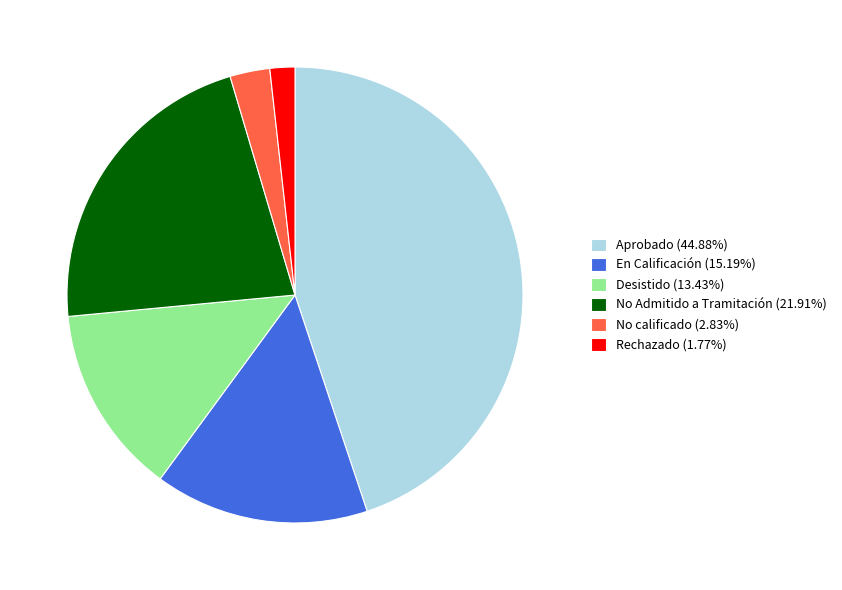

How many slices are in this pie chart?

6